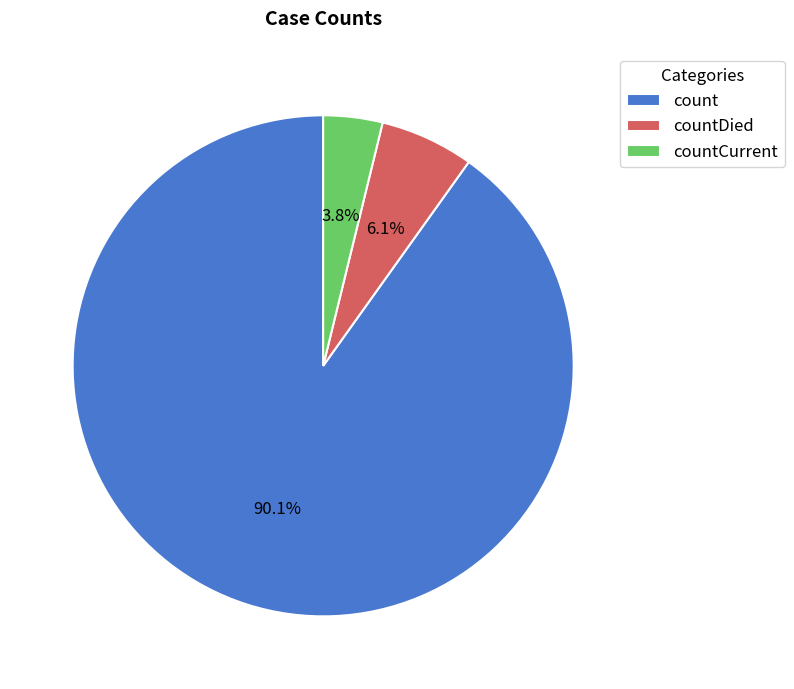

To the nearest percent, what portion does countDied represent?

6%